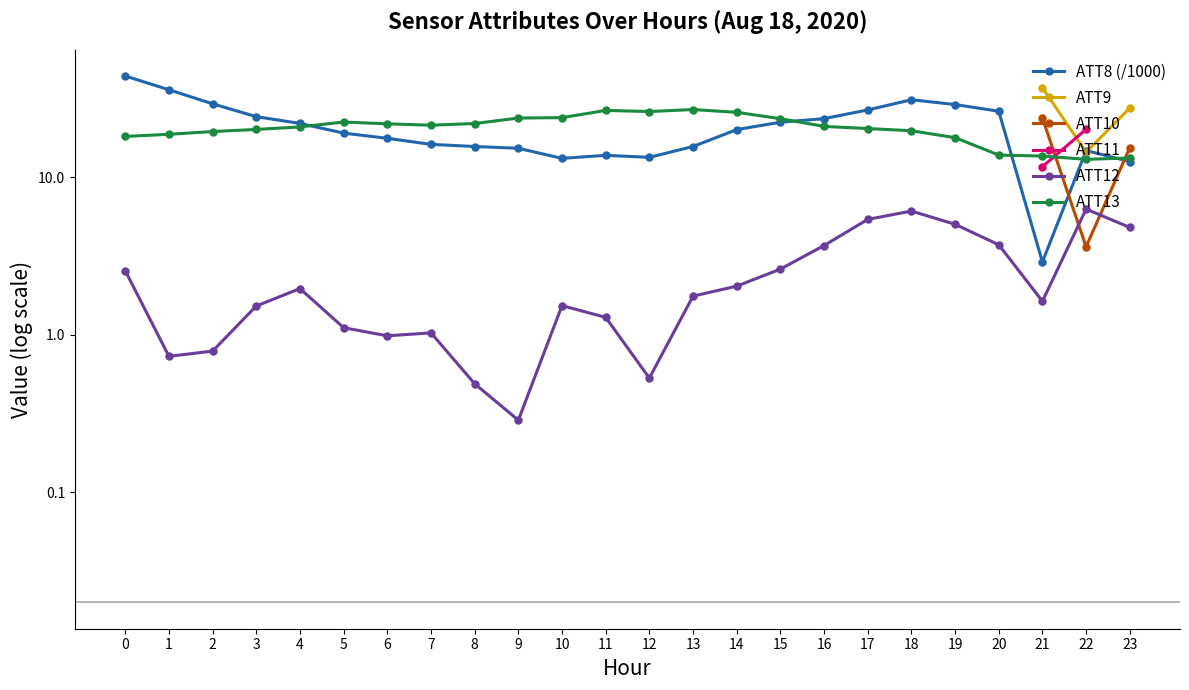

Which series has the largest Y range (max minus min)?

ATT8 (/1000)